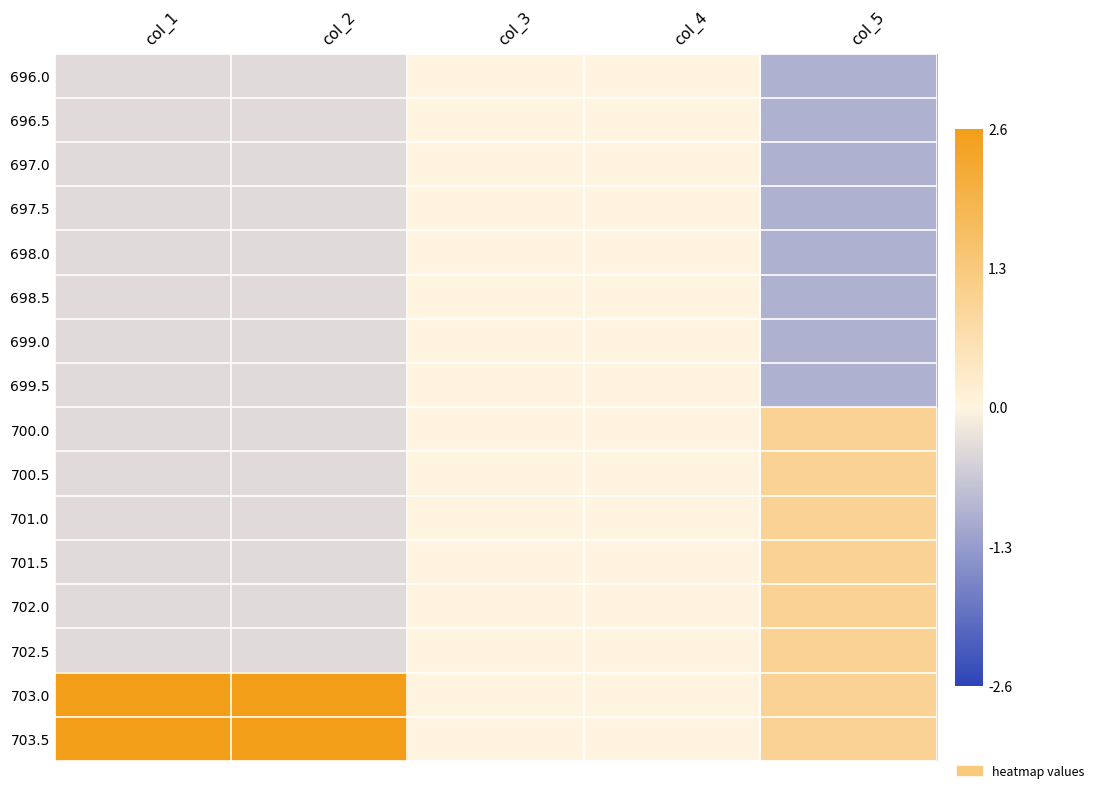

Reading left to right, what are all the values shown in this chart?

696.0: col_1=-0.4	col_2=-0.4	col_3=0.0	col_4=0.0	col_5=-1.0
696.5: col_1=-0.4	col_2=-0.4	col_3=0.0	col_4=0.0	col_5=-1.0
697.0: col_1=-0.4	col_2=-0.4	col_3=0.0	col_4=0.0	col_5=-1.0
697.5: col_1=-0.4	col_2=-0.4	col_3=0.0	col_4=0.0	col_5=-1.0
698.0: col_1=-0.4	col_2=-0.4	col_3=0.0	col_4=0.0	col_5=-1.0
698.5: col_1=-0.4	col_2=-0.4	col_3=0.0	col_4=0.0	col_5=-1.0
699.0: col_1=-0.4	col_2=-0.4	col_3=0.0	col_4=0.0	col_5=-1.0
699.5: col_1=-0.4	col_2=-0.4	col_3=0.0	col_4=0.0	col_5=-1.0
700.0: col_1=-0.4	col_2=-0.4	col_3=0.0	col_4=0.0	col_5=1.0
700.5: col_1=-0.4	col_2=-0.4	col_3=0.0	col_4=0.0	col_5=1.0
701.0: col_1=-0.4	col_2=-0.4	col_3=0.0	col_4=0.0	col_5=1.0
701.5: col_1=-0.4	col_2=-0.4	col_3=0.0	col_4=0.0	col_5=1.0
702.0: col_1=-0.4	col_2=-0.4	col_3=0.0	col_4=0.0	col_5=1.0
702.5: col_1=-0.4	col_2=-0.4	col_3=0.0	col_4=0.0	col_5=1.0
703.0: col_1=2.6	col_2=2.6	col_3=0.0	col_4=0.0	col_5=1.0
703.5: col_1=2.6	col_2=2.6	col_3=0.0	col_4=0.0	col_5=1.0